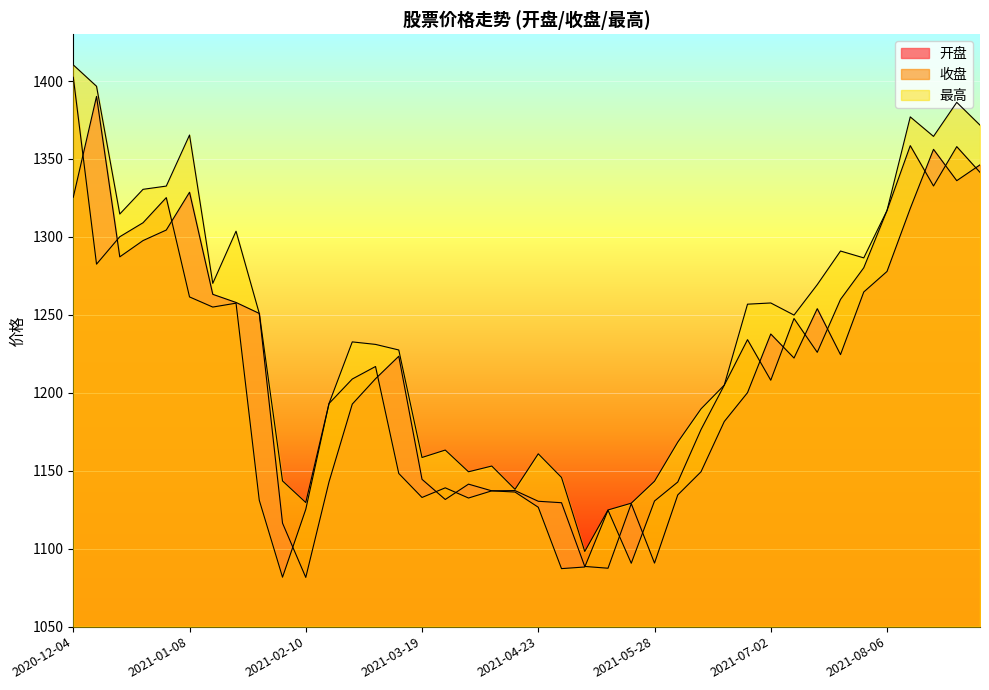

Reading left to right, transcribe all the data shown in this chart.

开盘: 1325.5	1390.2	1287.2	1297.7	1304.4	1328.7	1263.2	1258.0	1250.9	1116.4	1081.6	1142.9	1192.8	1209.0	1223.5	1144.5	1131.6	1141.4	1137.1	1137.3	1130.4	1129.5	1088.6	1087.5	1128.9	1090.8	1134.5	1149.3	1181.6	1200.1	1237.7	1222.3	1254.0	1224.5	1264.7	1277.9	1318.3	1356.2	1336.1	1346.2
收盘: 1402.4	1282.5	1300.1	1309.1	1325.2	1261.5	1255.0	1257.5	1131.1	1081.7	1125.3	1193.1	1208.8	1216.9	1148.3	1132.9	1139.0	1132.5	1137.1	1136.3	1126.6	1087.2	1088.3	1124.7	1090.7	1130.6	1142.8	1176.4	1204.9	1234.1	1208.1	1247.7	1226.0	1259.9	1280.2	1317.0	1358.6	1332.7	1357.9	1341.4
最高: 1410.4	1396.7	1314.7	1330.5	1332.6	1365.4	1270.2	1303.7	1250.9	1143.5	1129.6	1193.1	1232.7	1231.1	1227.5	1158.5	1163.3	1149.3	1153.0	1138.1	1160.9	1145.7	1098.2	1124.8	1129.2	1143.3	1168.4	1189.7	1204.9	1256.9	1257.6	1249.9	1269.4	1291.0	1286.6	1317.0	1377.0	1364.5	1386.3	1371.7